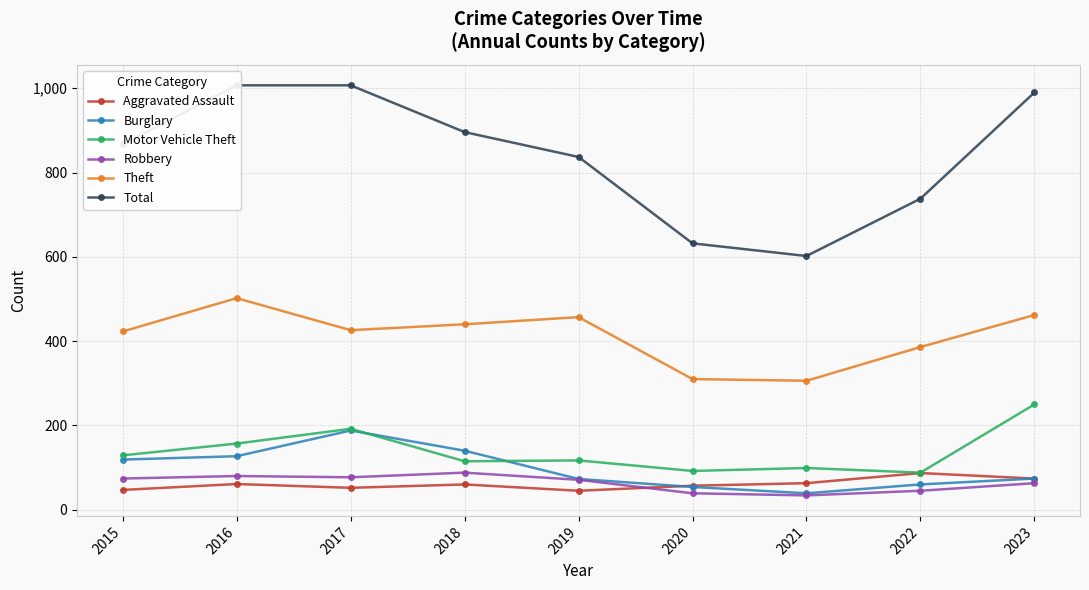

Is this an area chart (filled region under the line)?

No